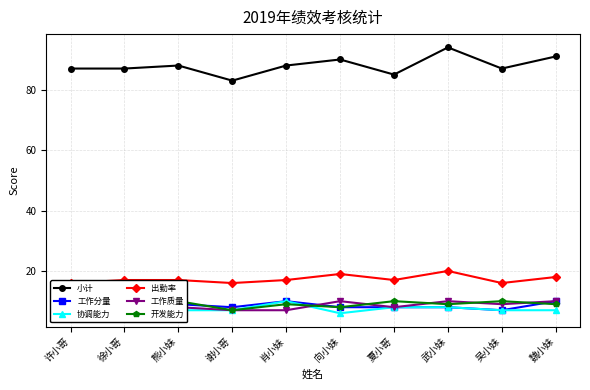

What is the label of the 8th point from the left?

武小妹